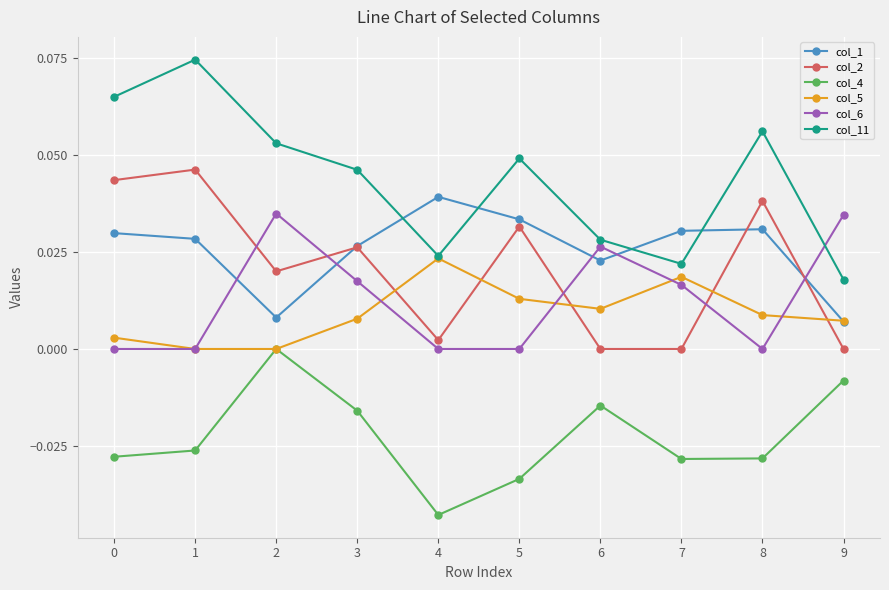

True or false: col_11 has a value of 0.0 at 1.

False